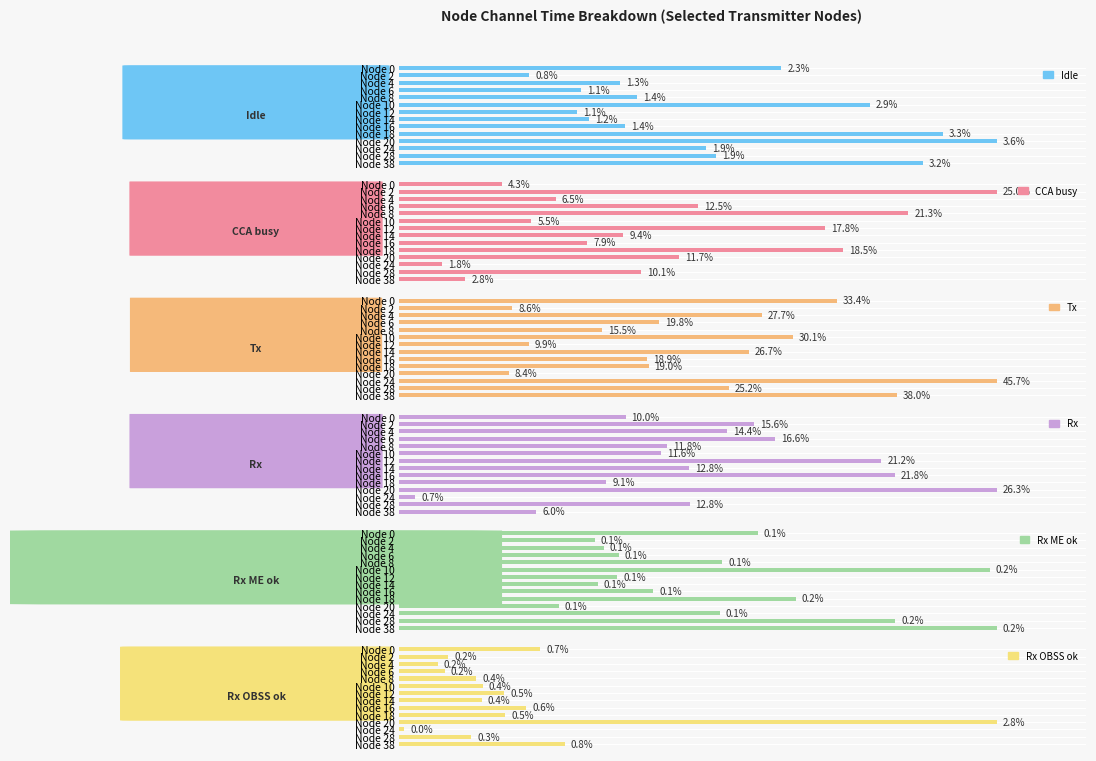

Reading left to right, what are all the values shown in this chart?

Idle: 2.3	0.8	1.3	1.1	1.4	2.9	1.1	1.2	1.4	3.3	3.6	1.9	1.9	3.2
CCA busy: 4.3	25.0	6.5	12.5	21.3	5.5	17.8	9.4	7.9	18.5	11.7	1.8	10.1	2.8
Tx: 33.4	8.6	27.7	19.8	15.5	30.1	9.9	26.7	18.9	19.0	8.4	45.7	25.2	38.0
Rx: 10.0	15.6	14.4	16.6	11.8	11.6	21.2	12.8	21.8	9.1	26.3	0.7	12.8	6.0
Rx ME ok: 0.1	0.1	0.1	0.1	0.1	0.2	0.1	0.1	0.1	0.2	0.1	0.1	0.2	0.2
Rx OBSS ok: 0.7	0.2	0.2	0.2	0.4	0.4	0.5	0.4	0.6	0.5	2.8	0.0	0.3	0.8